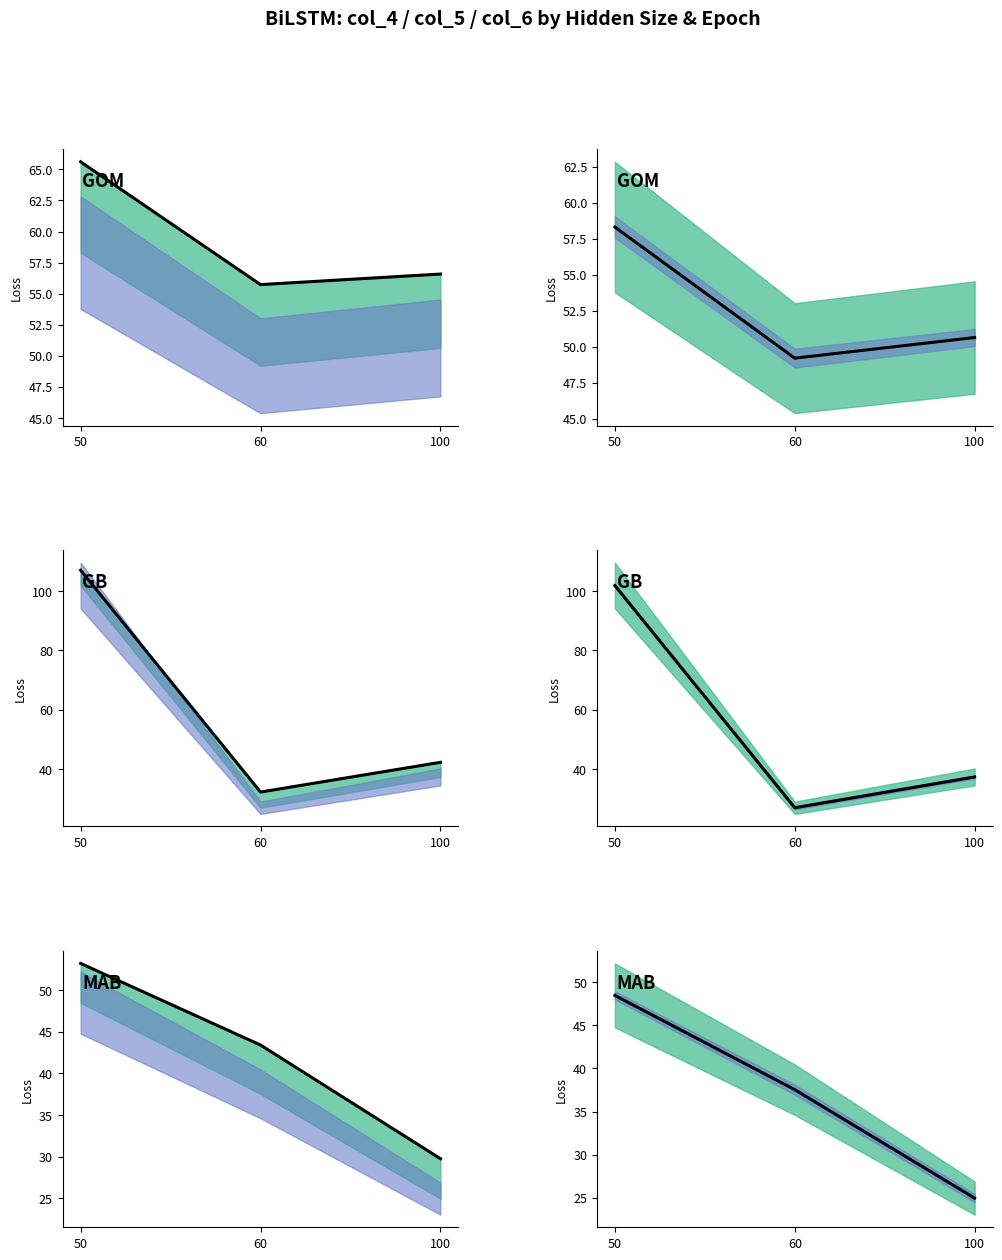

Which series changed the most between 50 and 100?

col5